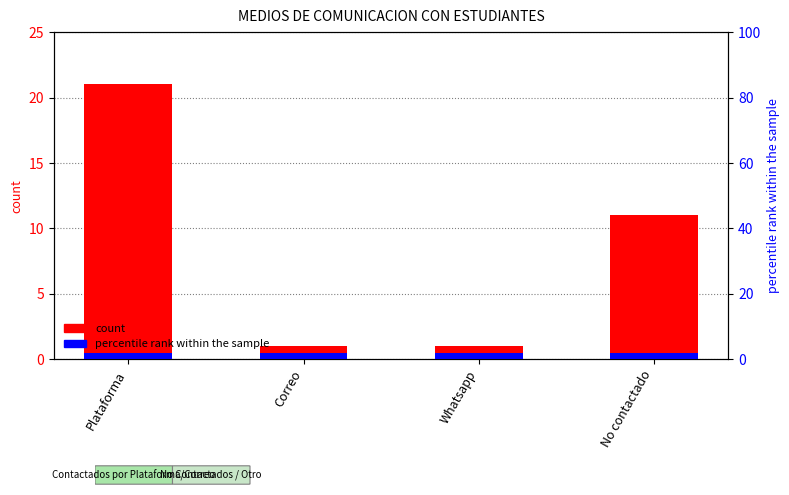

At which category is the sum across all series the highest?

Plataforma